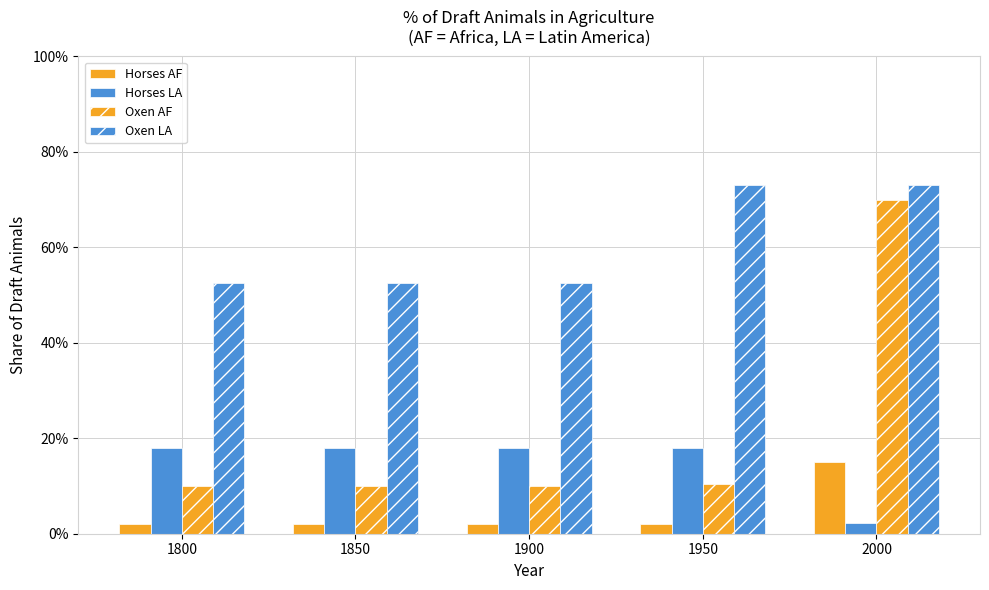

Are the bars horizontal?

No